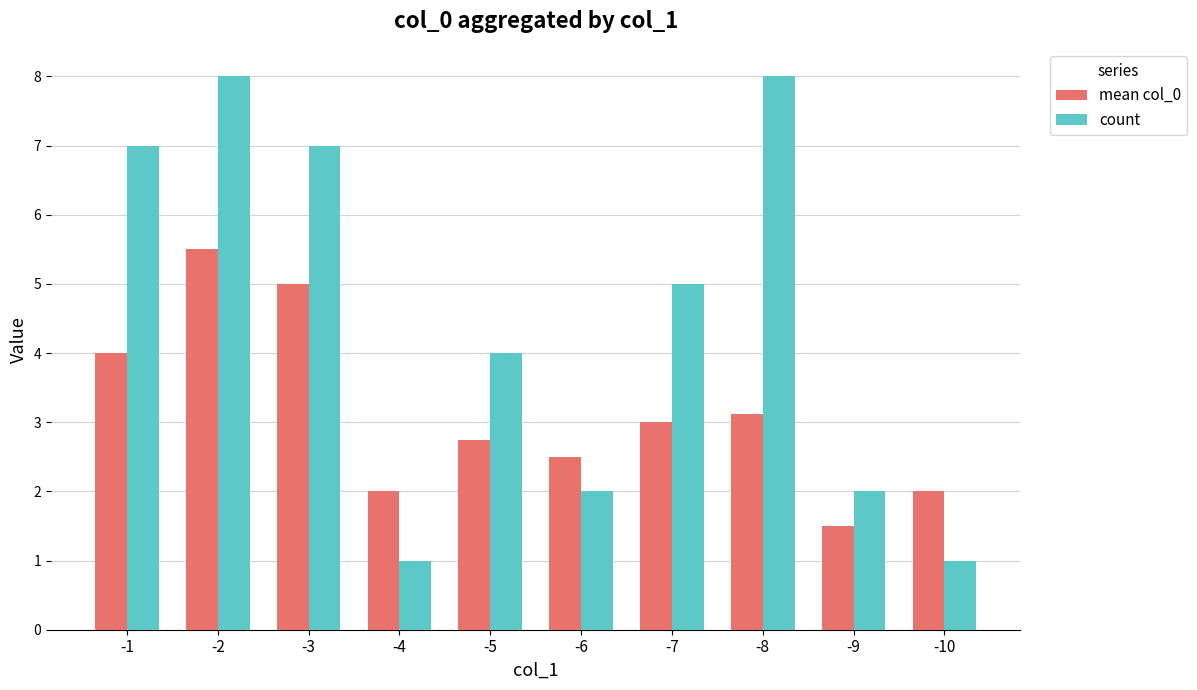

What is the maximum value shown in the chart?

8.0